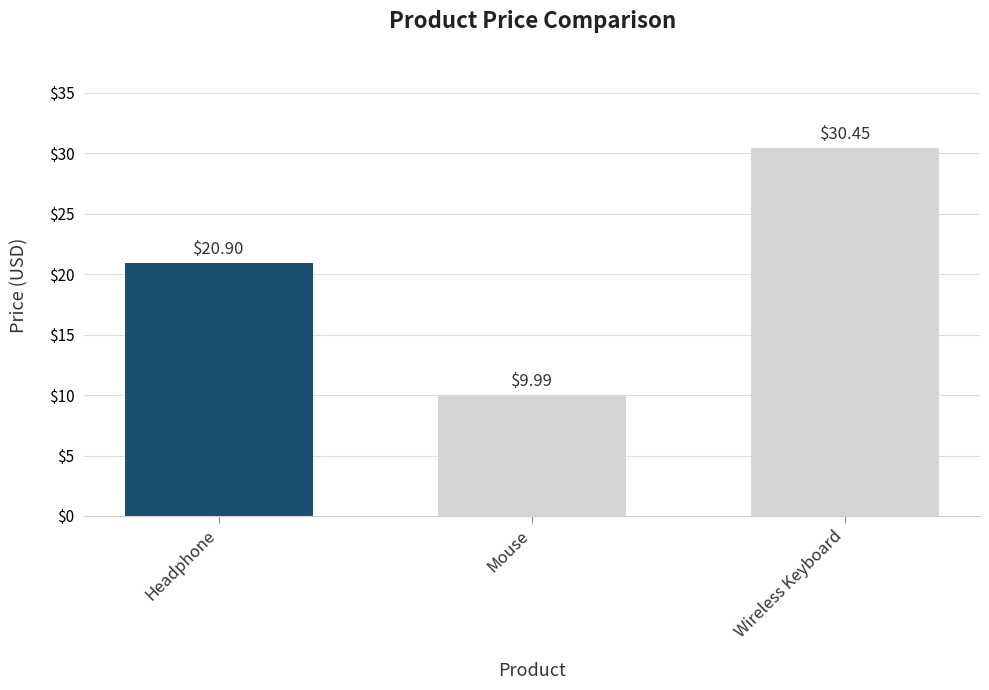

At which label does the data first exceed 20?

Headphone